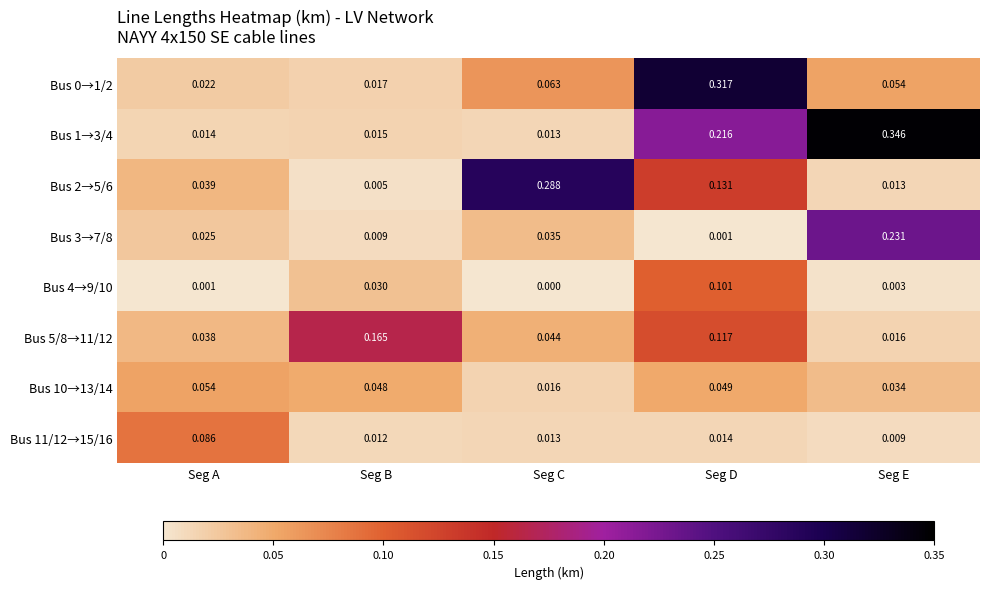

List the labels in order of Bus 0→1/2 value, smallest first.

Seg B, Seg A, Seg E, Seg C, Seg D